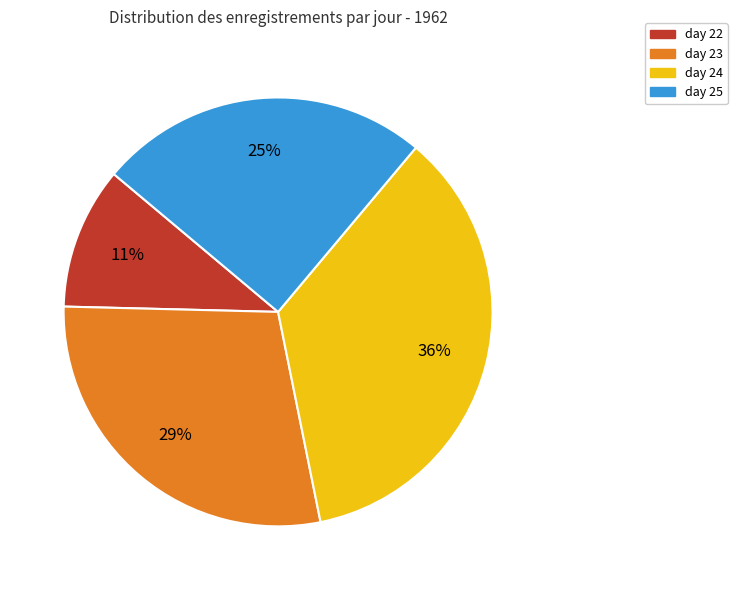

Which has a higher value, day 23 or day 24?

day 24